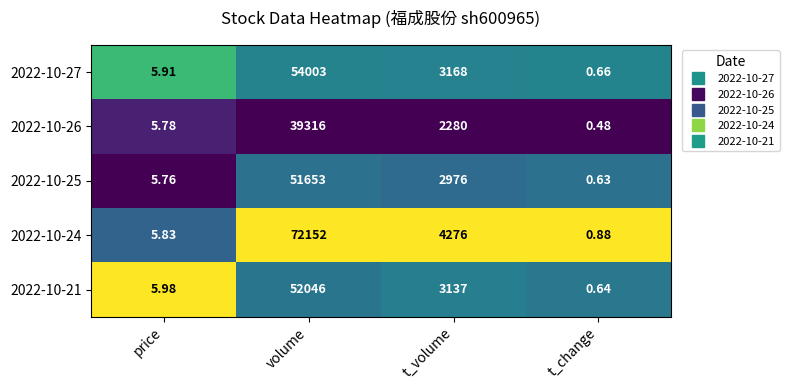

At which category is the sum across all series the highest?

volume